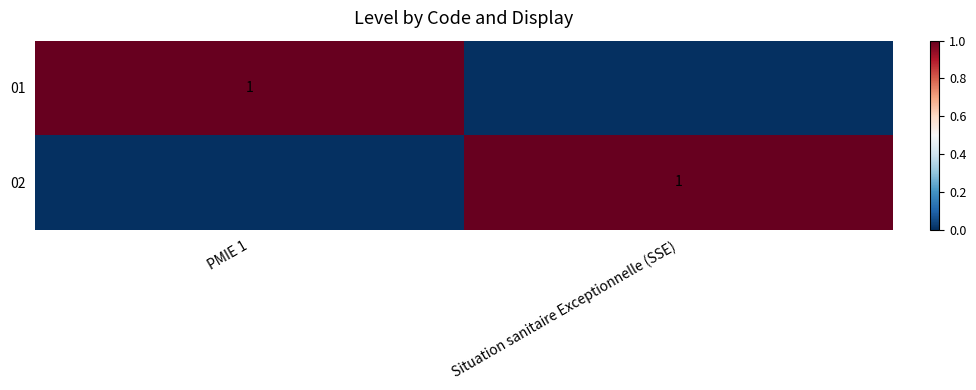

Is it true that 02 equals 1 at Situation sanitaire Exceptionnelle (SSE)?

True